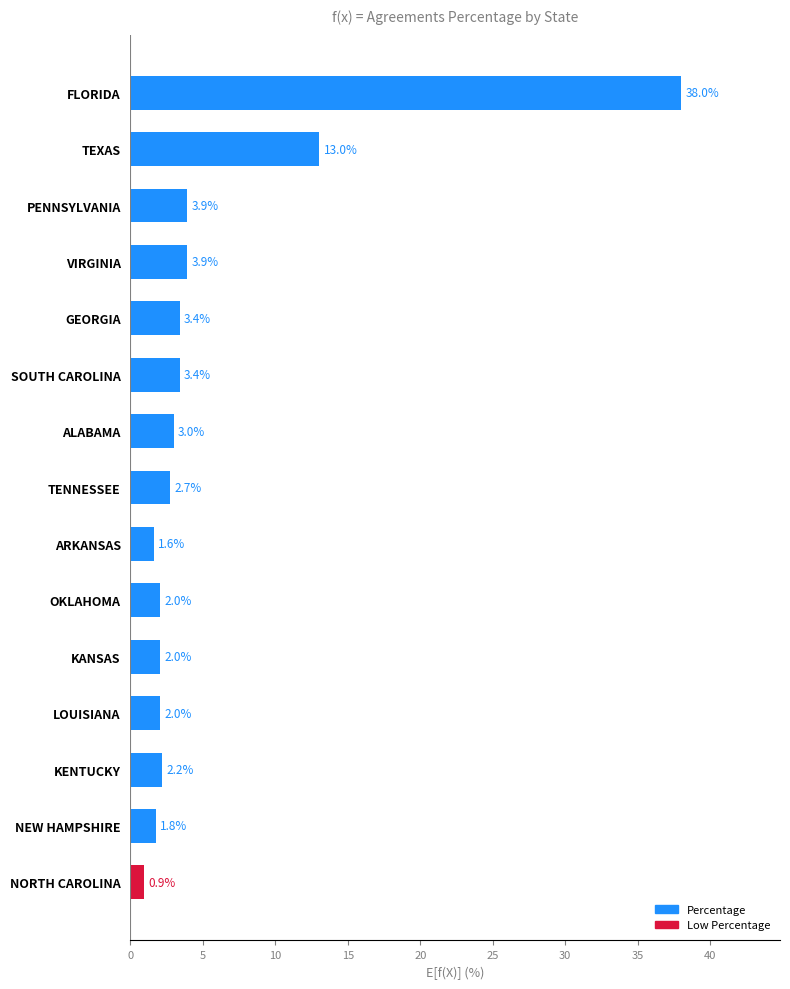

What is the sum of the values at FLORIDA and ARKANSAS?

39.6